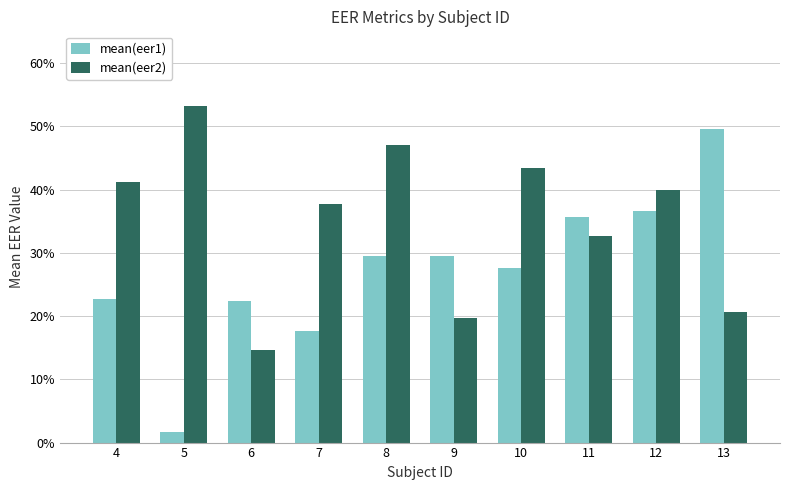

What is the spread (max minus min) of values at 7?

0.2